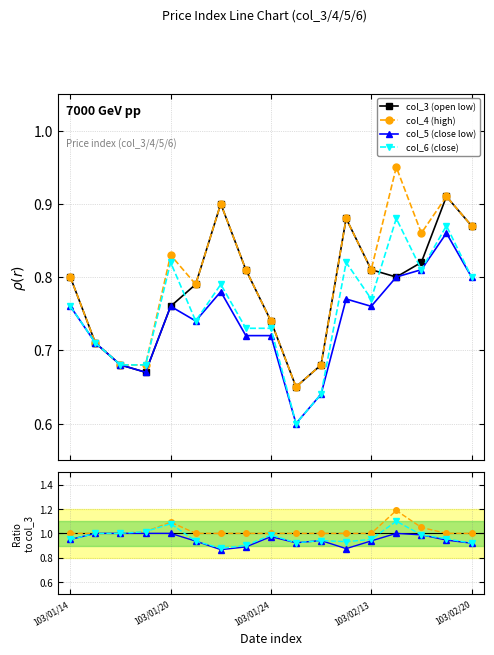

Which series changed the most between 103/02/06 and 103/02/14?

col_4